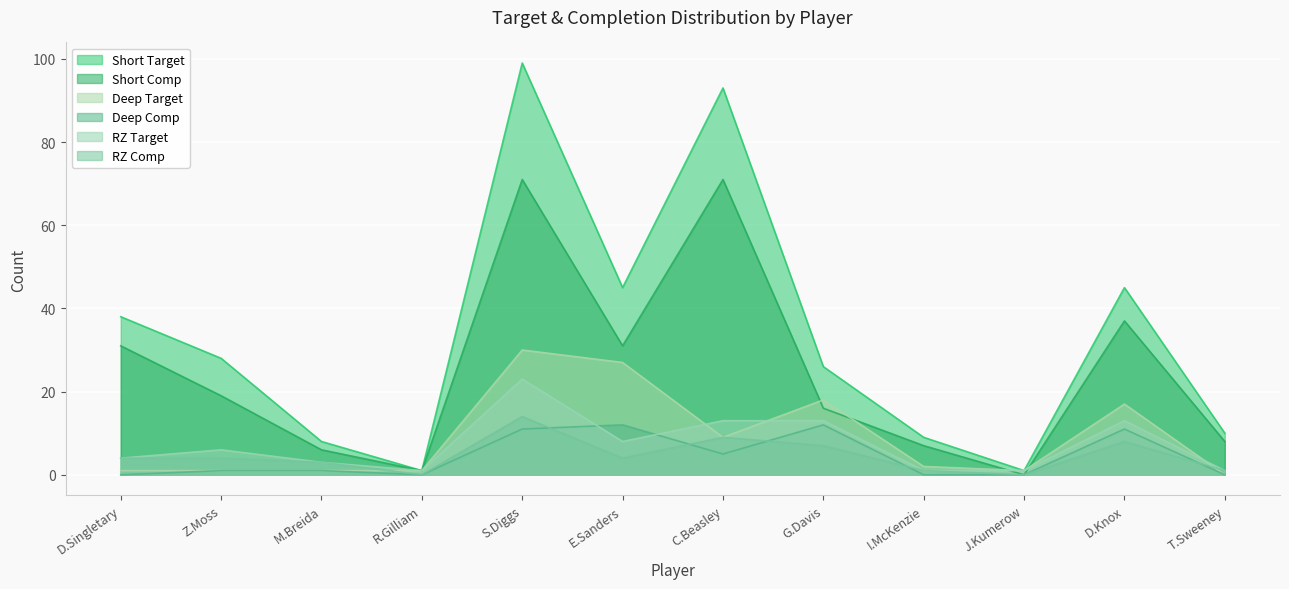

At which label is Deep Target closest to 15?

D.Knox